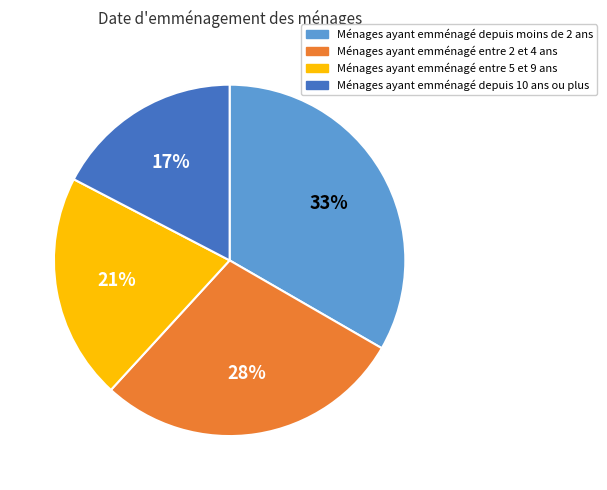

Is it true that Ménages ayant emménagé entre 2 et 4 ans is 28% of the pie?

True